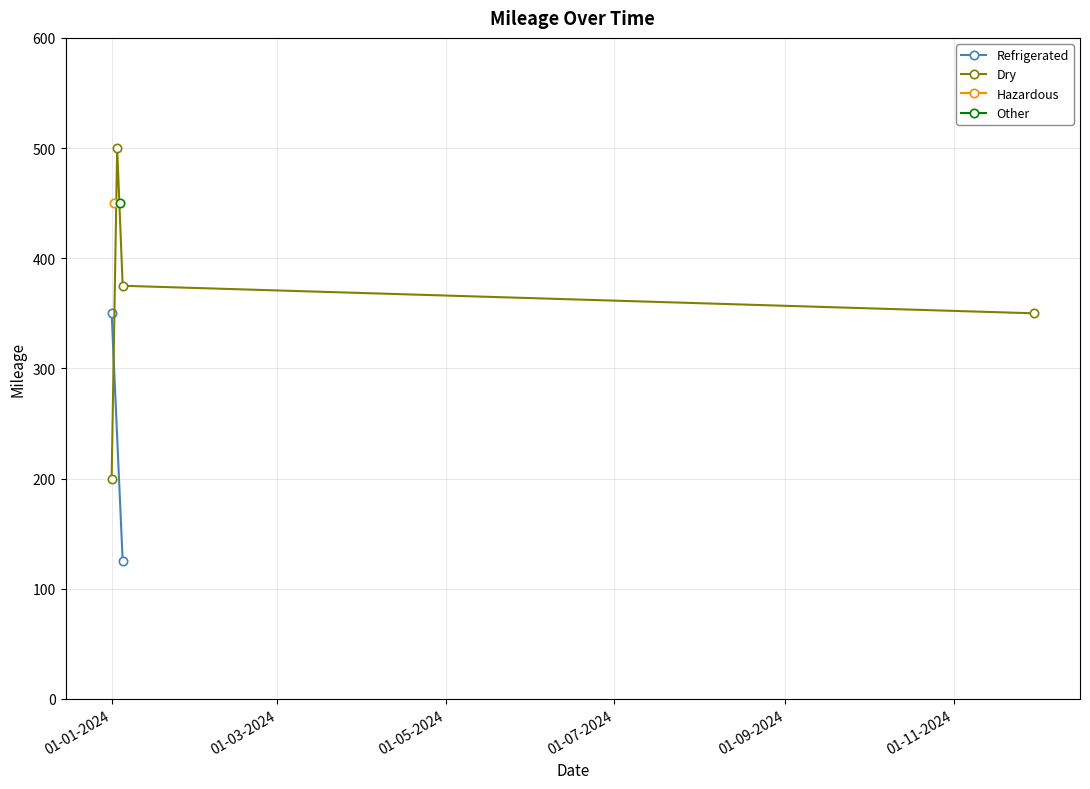

How many interior local peaks does the Dry series have?

1